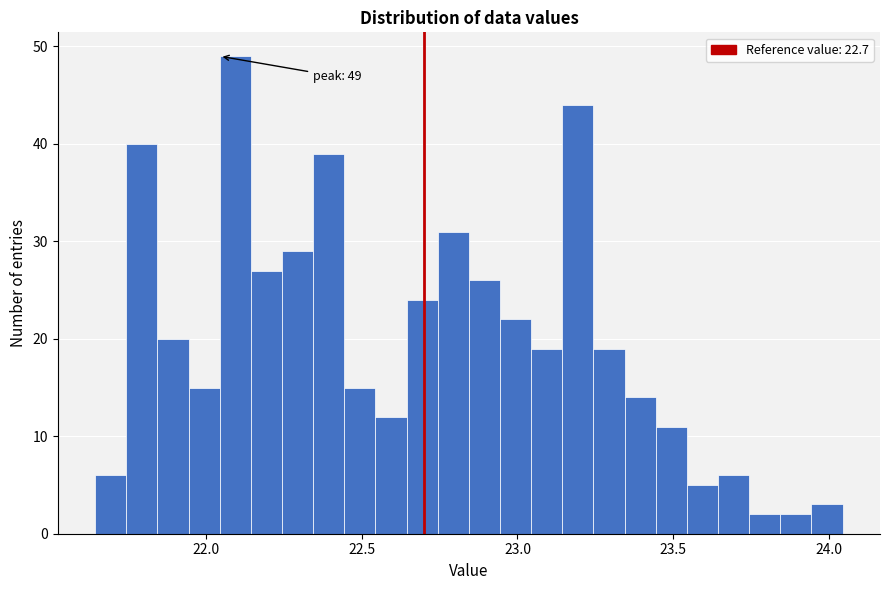

Read against the x-axis, roughly where is the centre of the tallest bar?

22.10